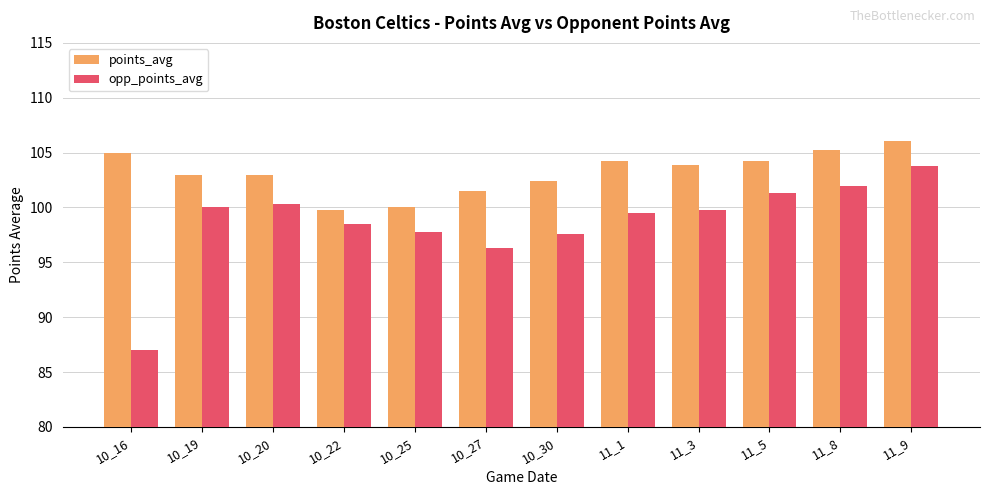

Rank the series at 10_22 from lowest to highest value.

opp_points_avg, points_avg